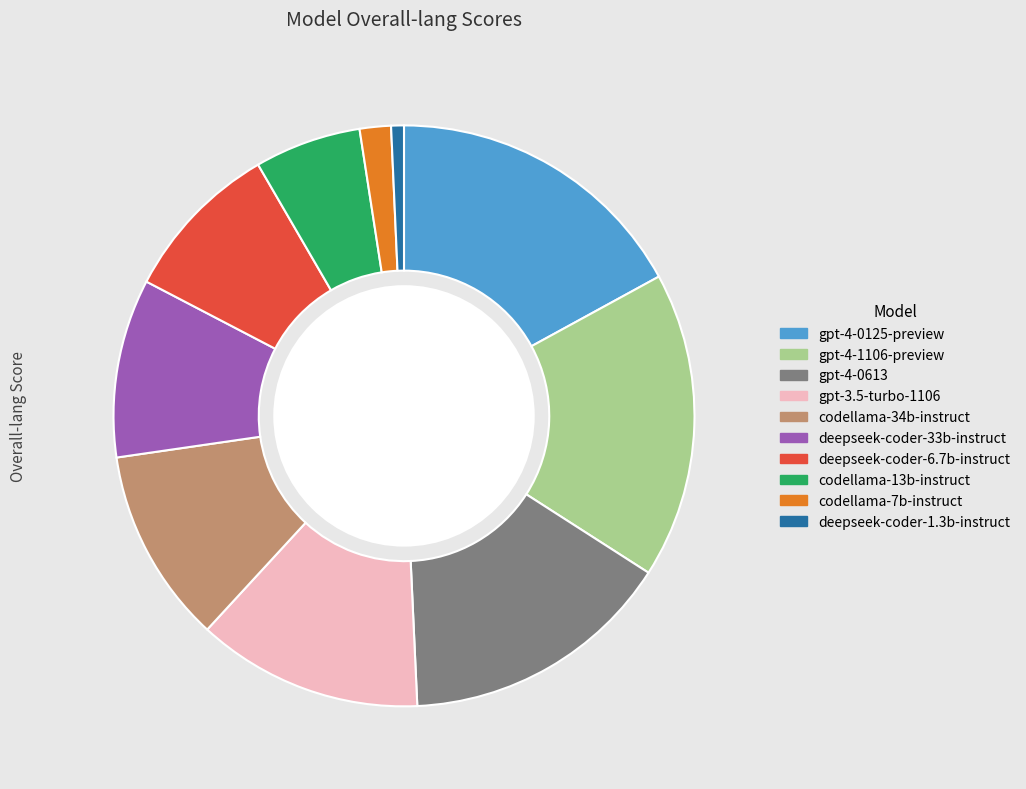

Rank the categories by value from lowest to highest.

deepseek-coder-1.3b-instruct, codellama-7b-instruct, codellama-13b-instruct, deepseek-coder-6.7b-instruct, deepseek-coder-33b-instruct, codellama-34b-instruct, gpt-3.5-turbo-1106, gpt-4-0613, gpt-4-0125-preview, gpt-4-1106-preview